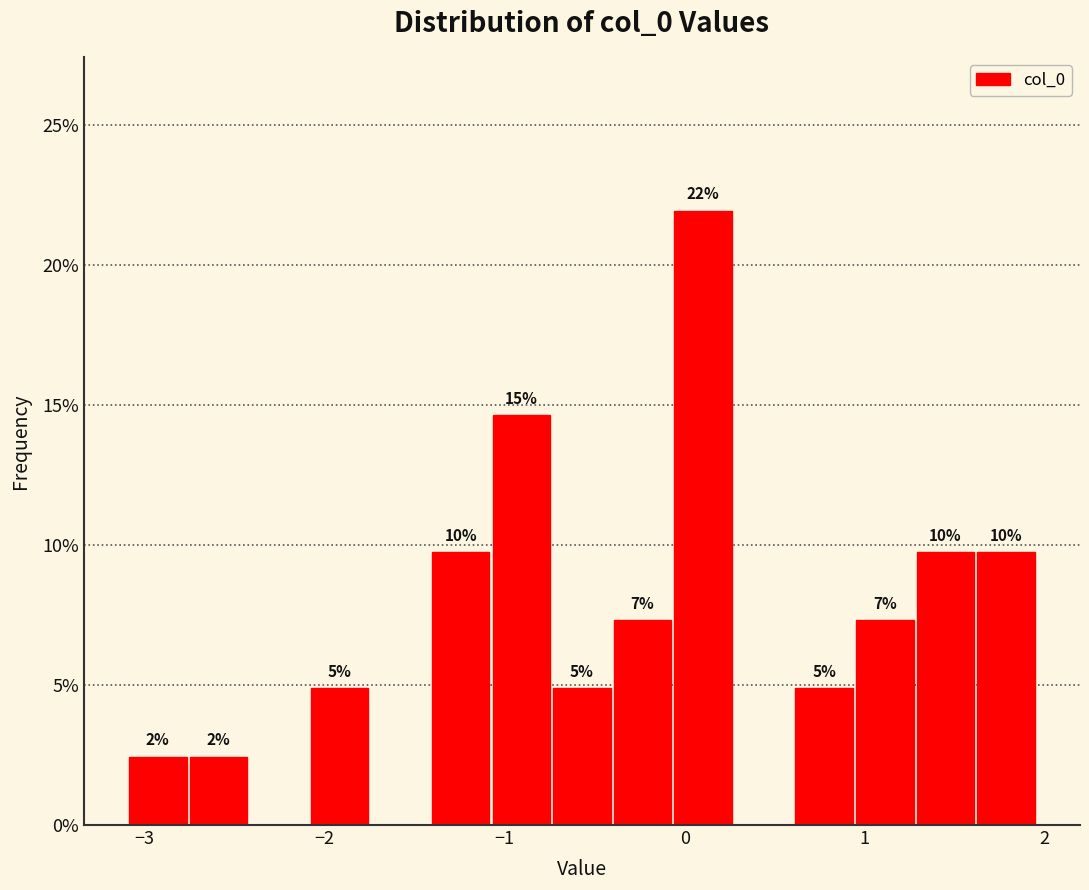

Around what value on the x-axis is the tallest bar? Give the approximate position of its centre, as read against the axis.

0.1